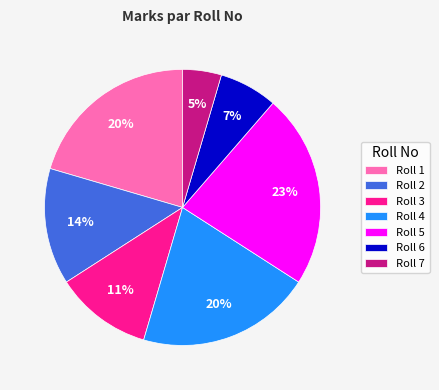

Does Roll 2 represent more than half of the total?

No